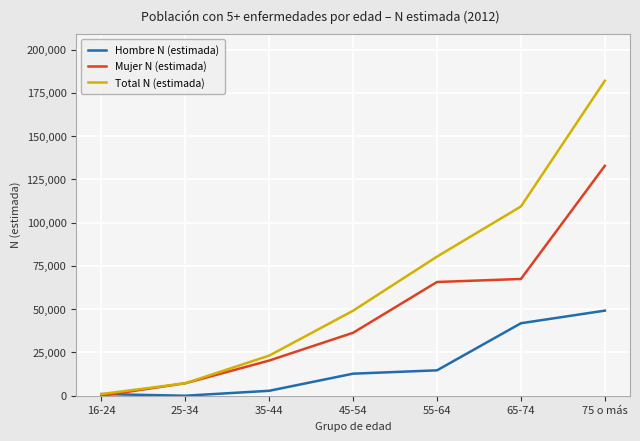

List the series in order of their peak value, lowest first.

Hombre N (estimada), Mujer N (estimada), Total N (estimada)